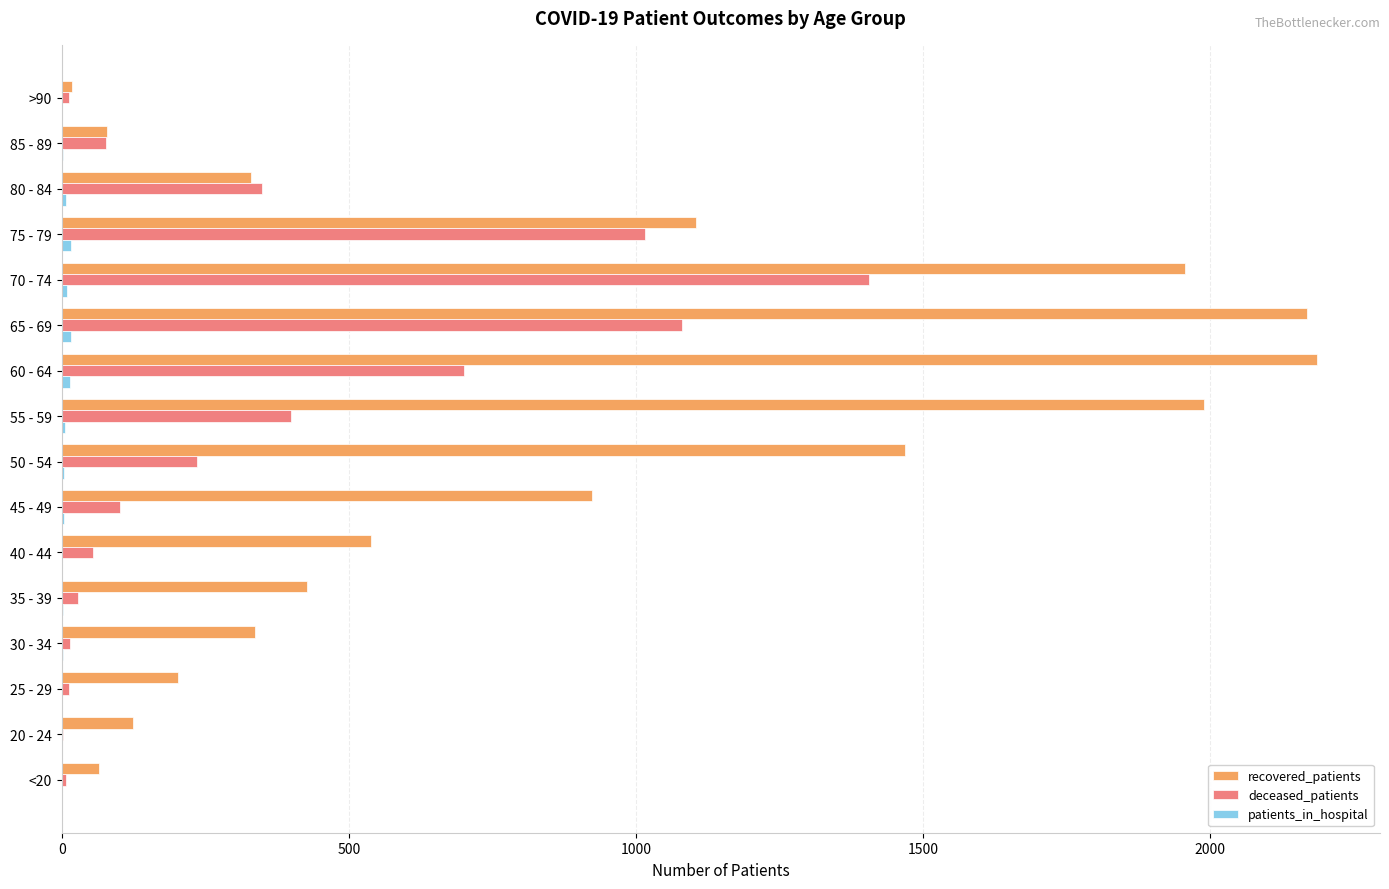

True or false: recovered_patients has a value of 442 at 80 - 84.

False